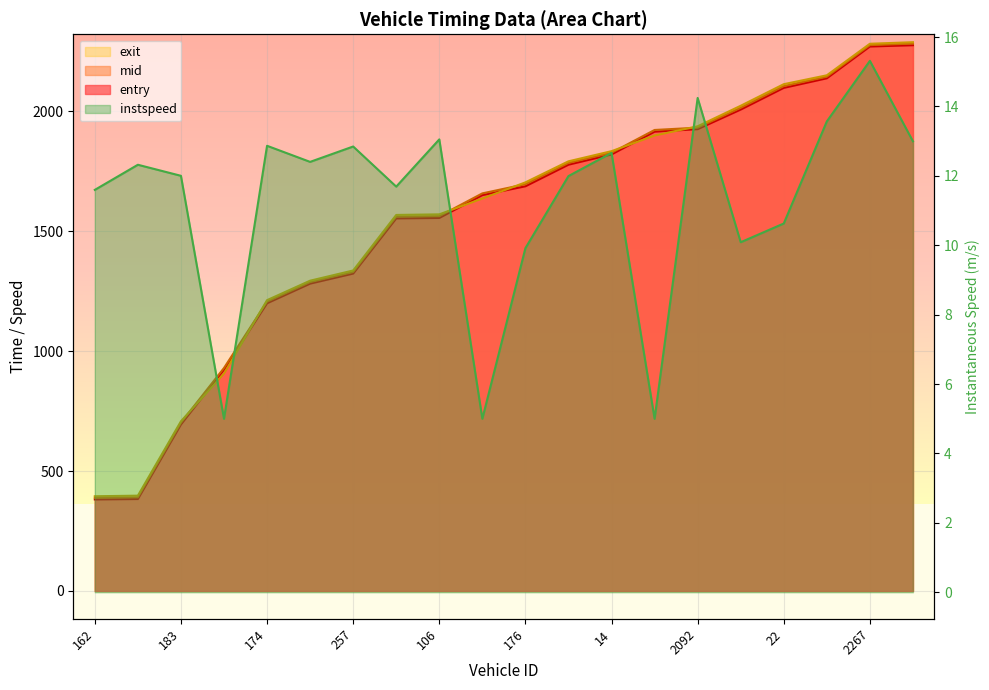

True or false: mid_line and instspeed_line intersect in this chart.

False